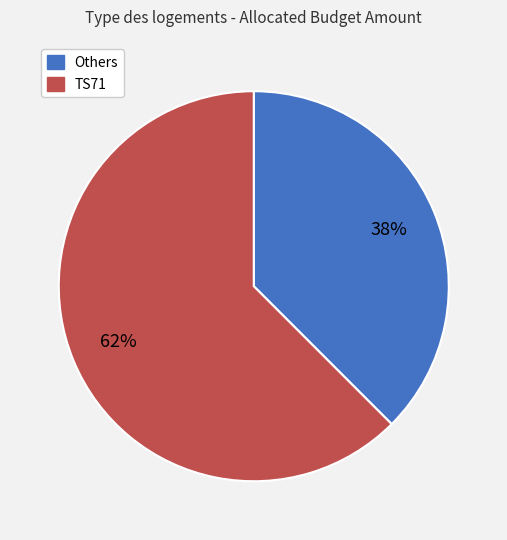

Is there any slice that represents more than half of the pie?

Yes